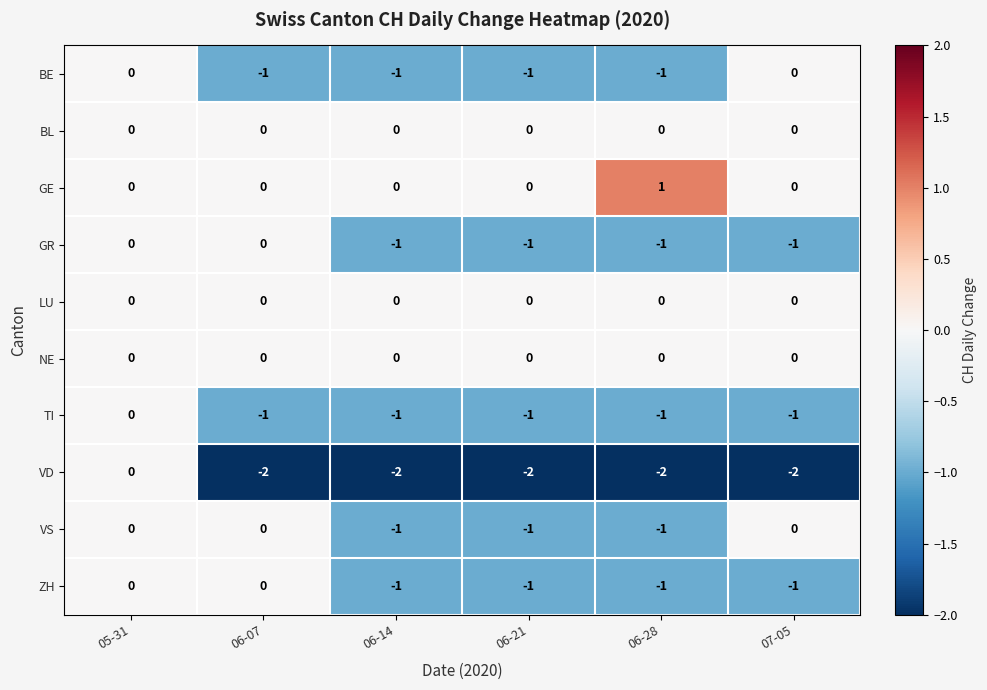

At which label is VD closest to -1?

05-31